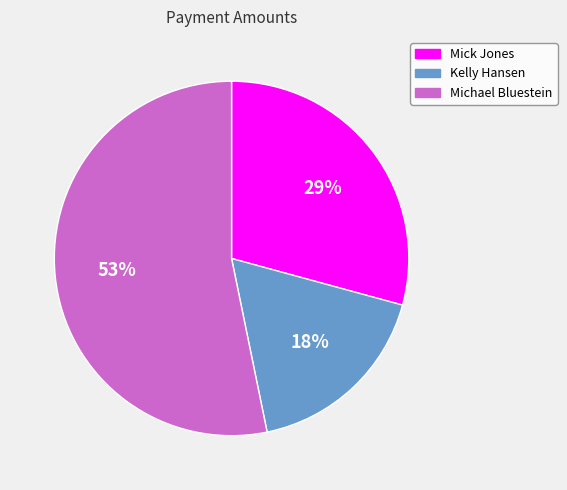

How many slices are in this pie chart?

3